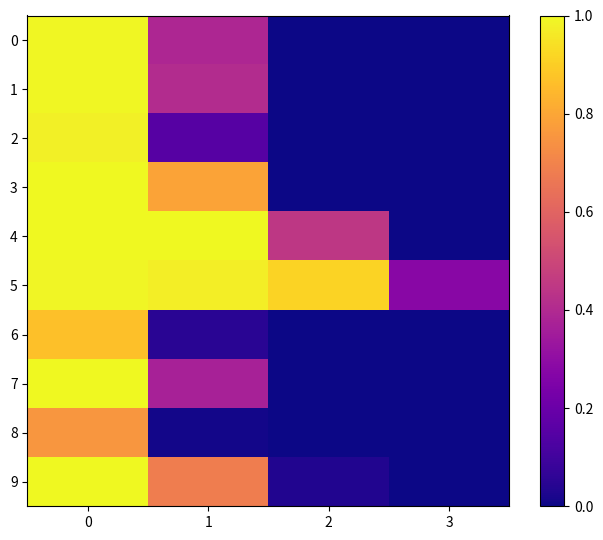

What is the greatest value displayed?

1.0